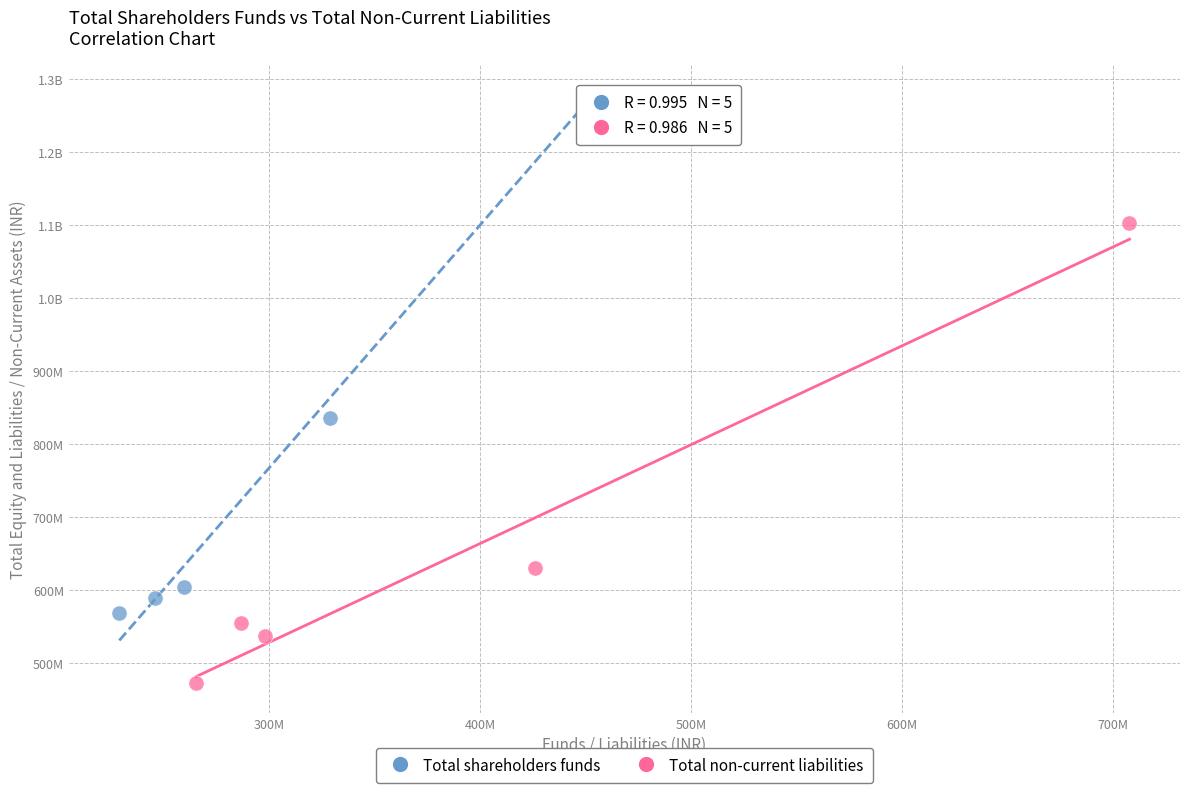

What are all the series names shown in the legend?

Total shareholders funds, Total non-current liabilities